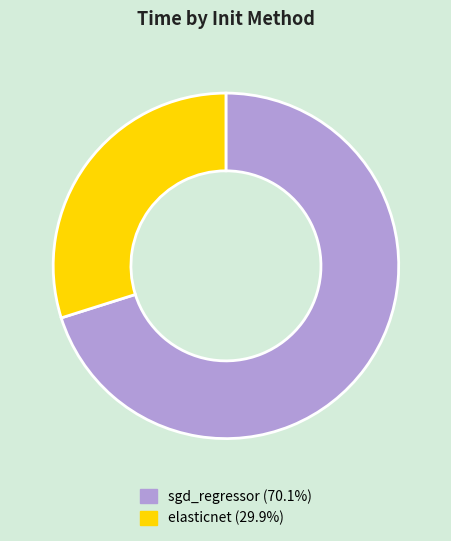

Is there a majority slice in this chart?

Yes